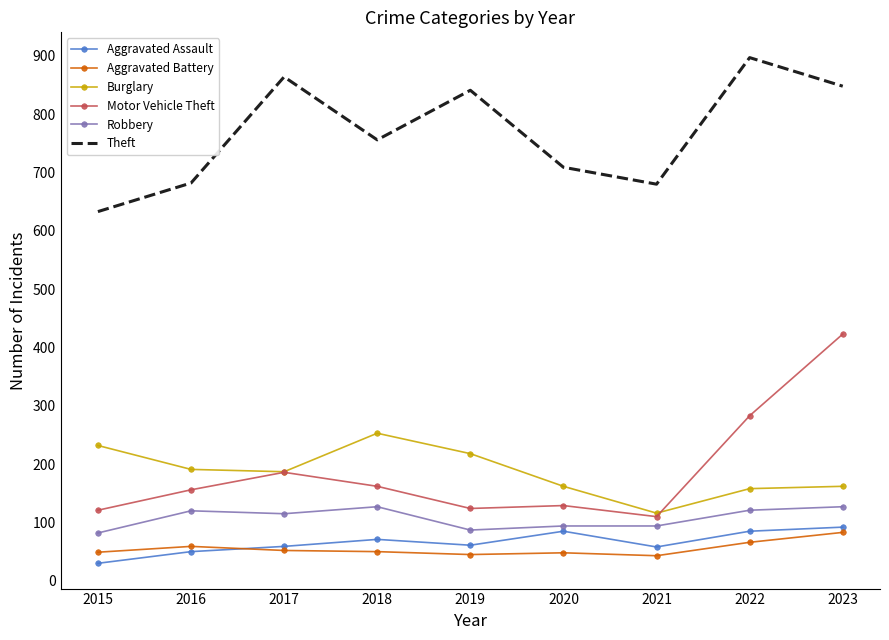

What value does the Theft series have at 2022?

897